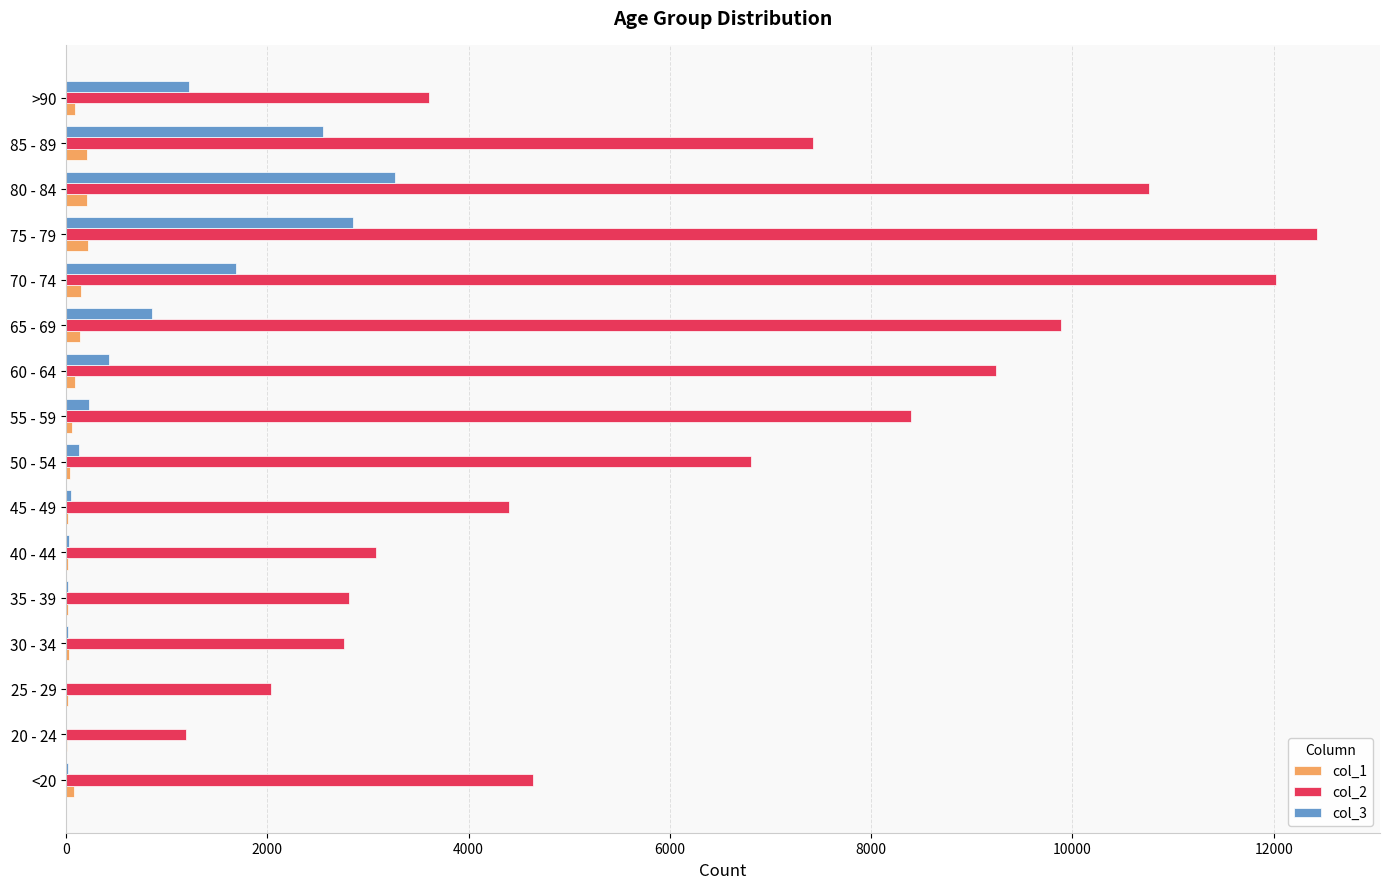

At which category does the chart reach its peak across all series?

75 - 79